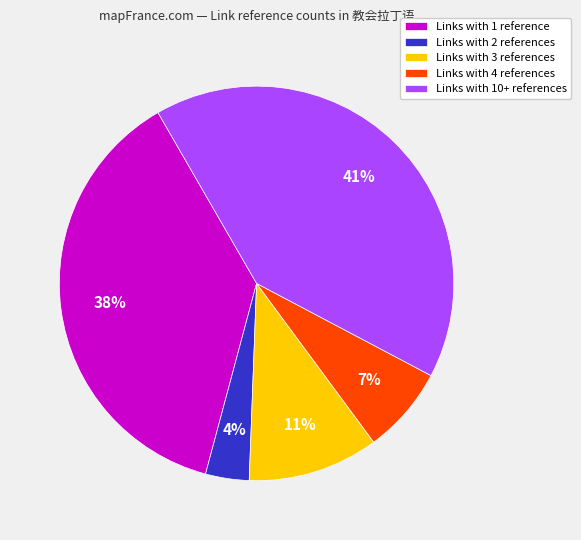

To the nearest percent, what is the average slice percentage?

20%